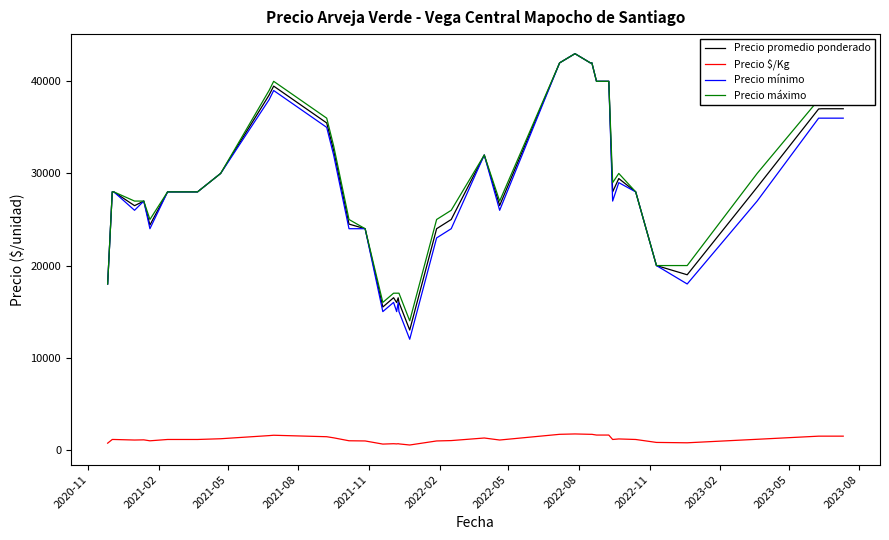

What is the highest value of the Precio promedio ponderado series?

43000